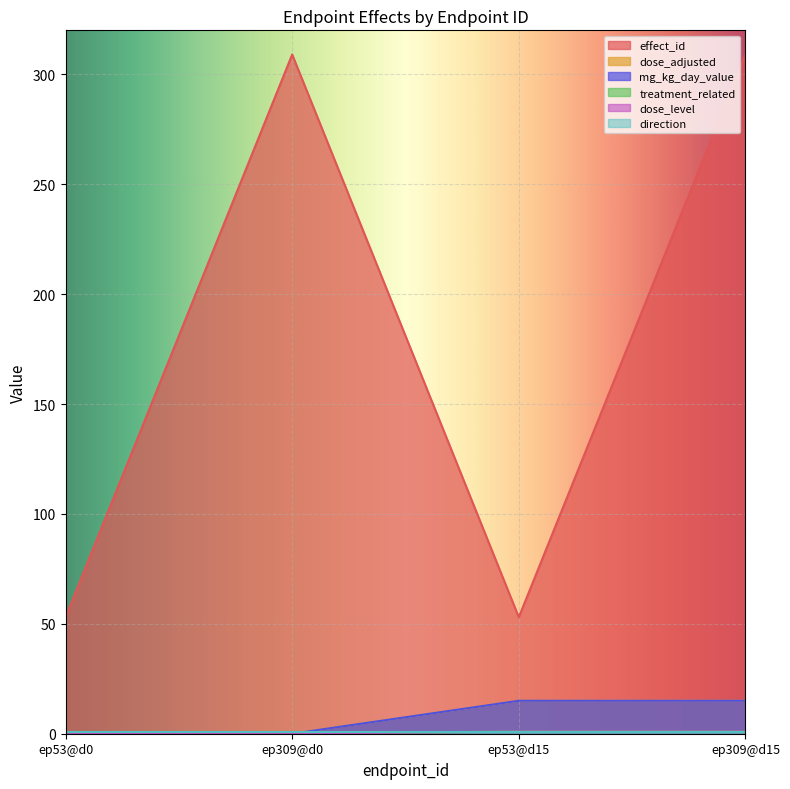

Which has a higher value, ep309@d15 or ep53@d15?

ep309@d15